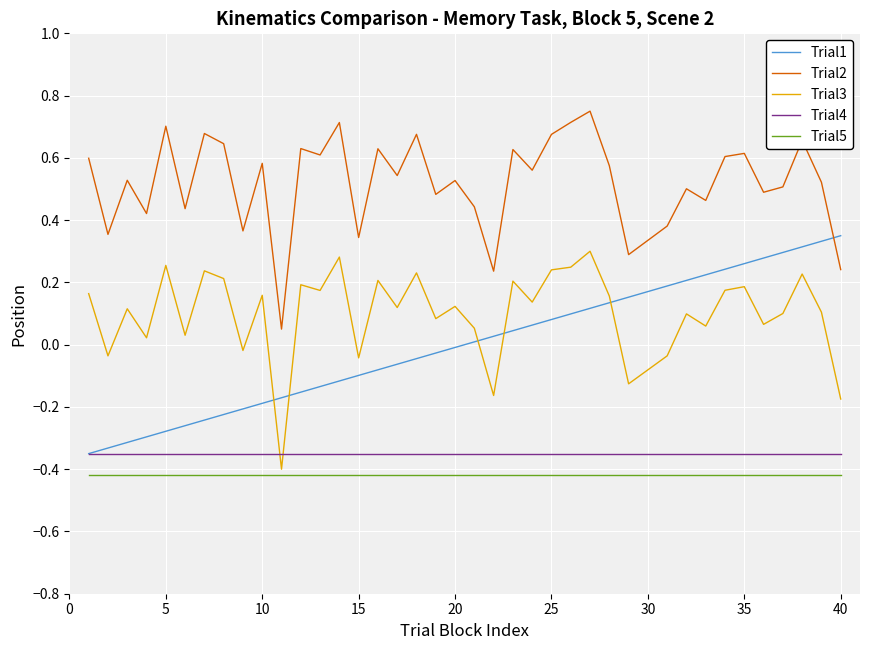

True or false: Trial5 and Trial4 intersect in this chart.

False